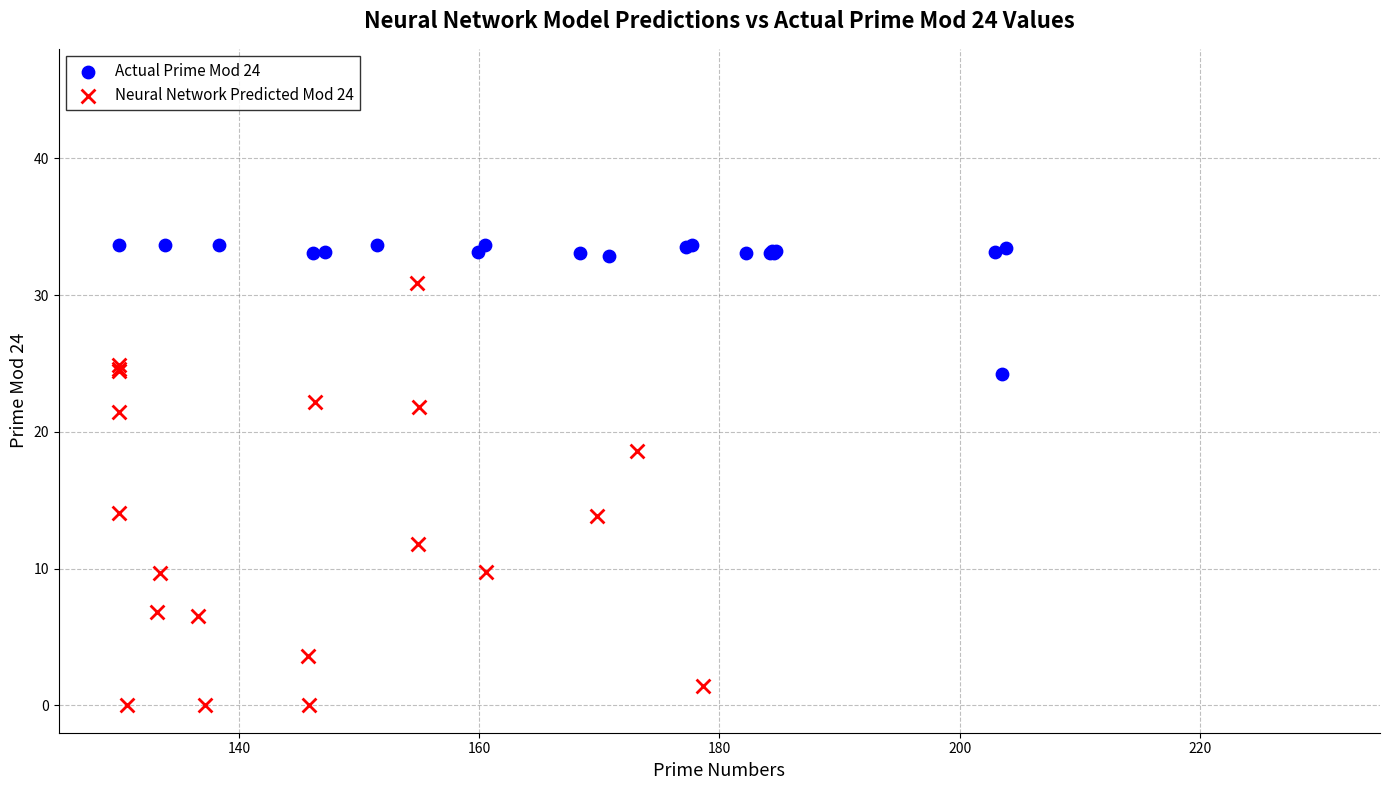

Which series contains the lowest Y value?

Neural Network Predicted Mod 24